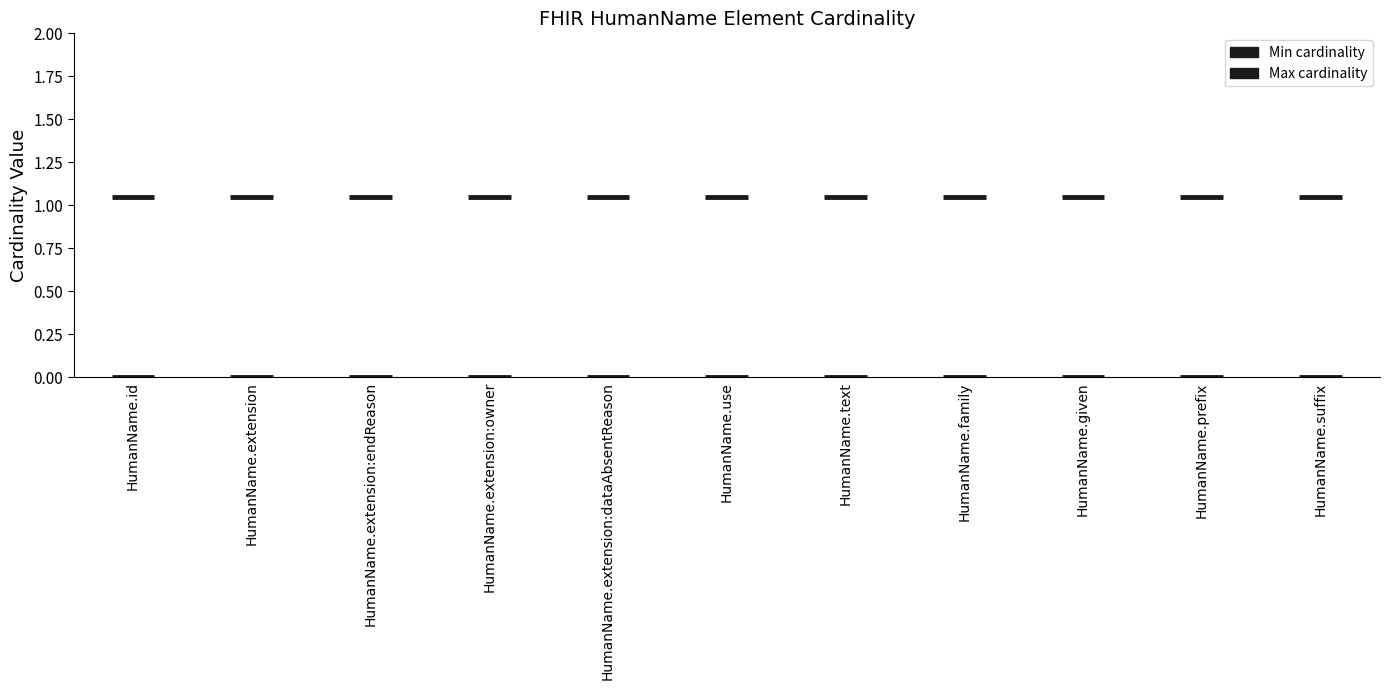

Is it true that Max cardinality equals 1 at HumanName.family?

False